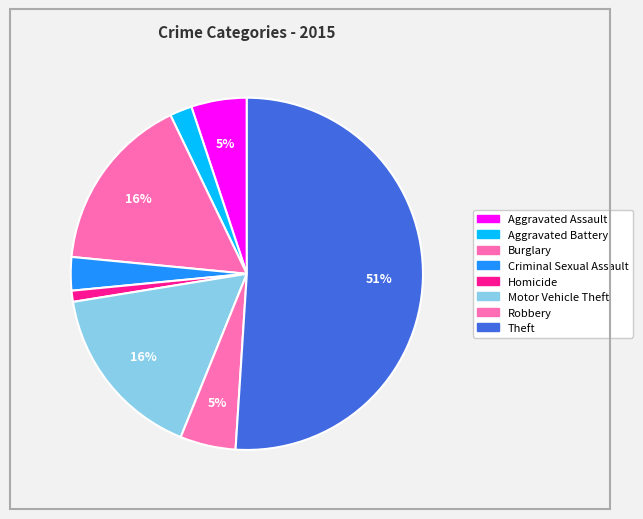

What is the largest slice in the pie chart?

Theft